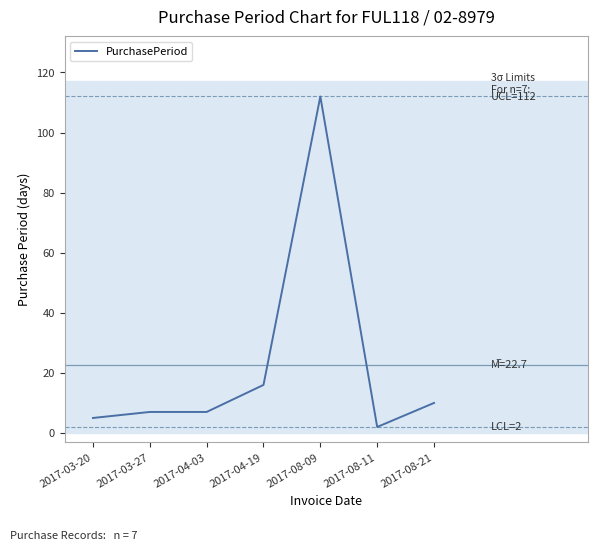

What position from the left is 2017-04-03?

3